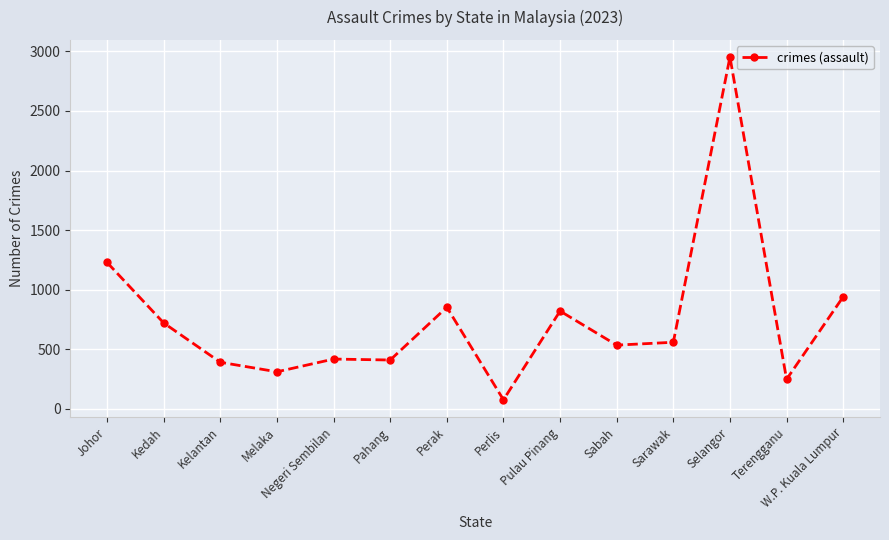

What position from the right is Terengganu?

2